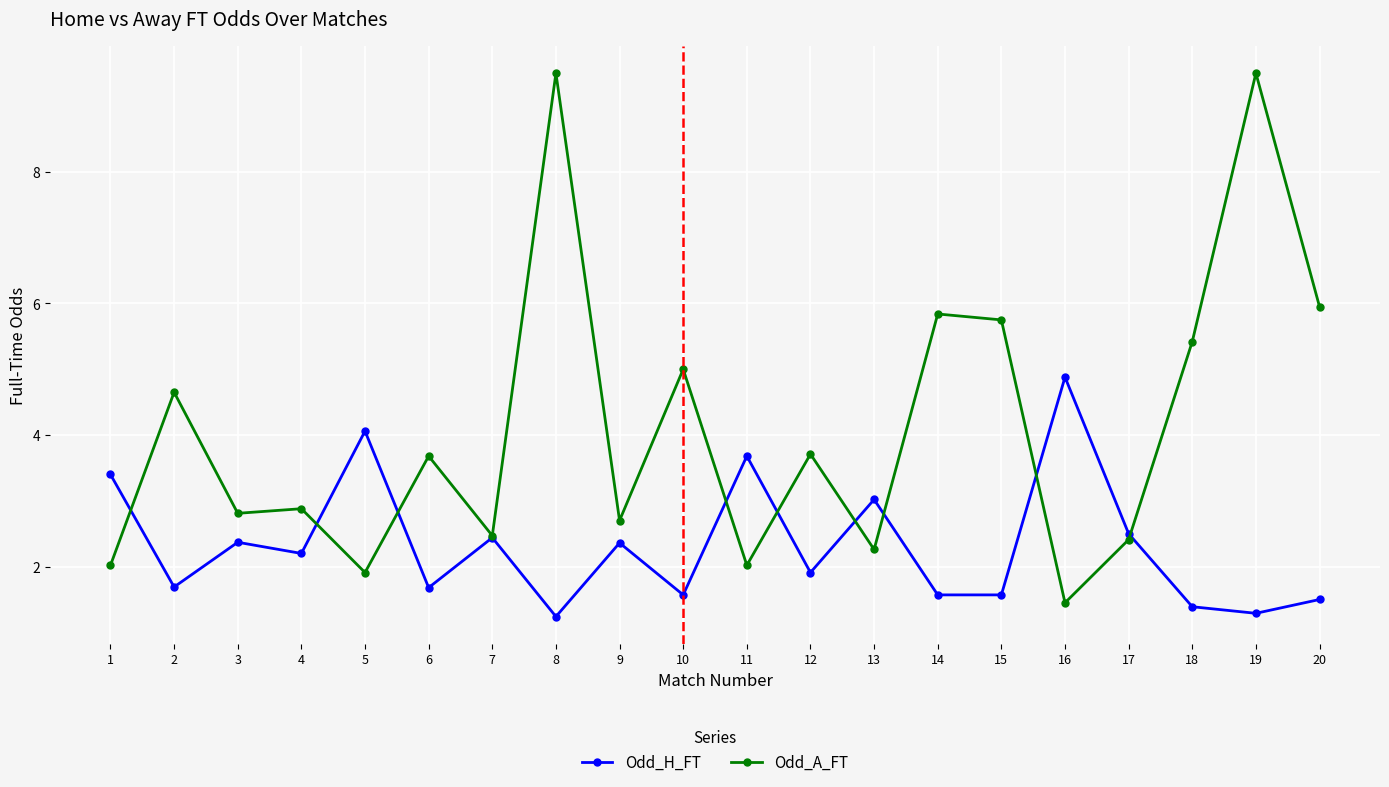

What is the difference between the Odd_A_FT values at 17 and 16?

1.0